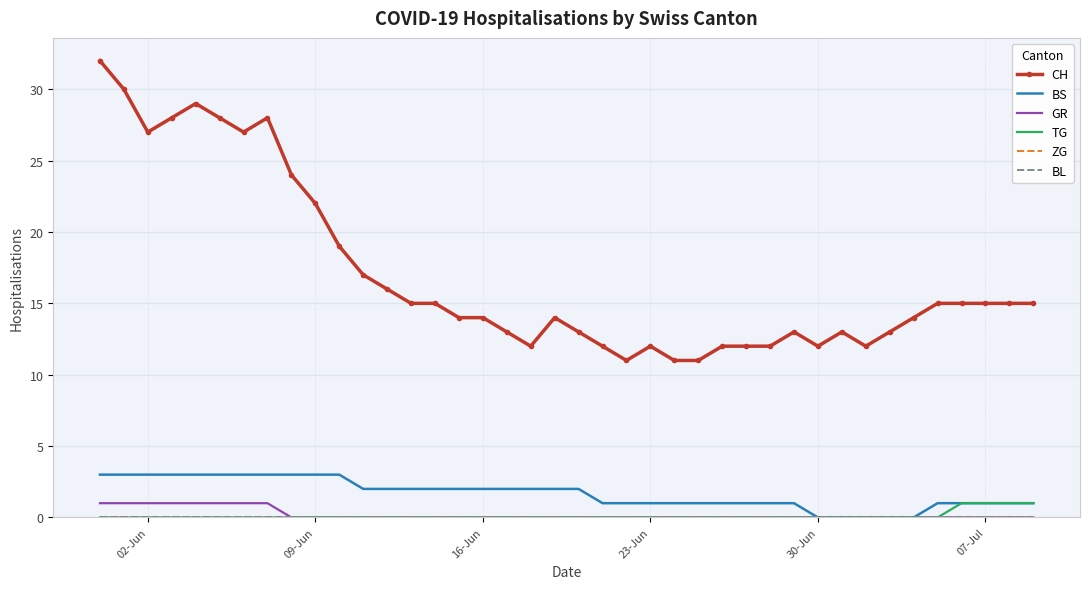

How many lines are shown in the chart?

6